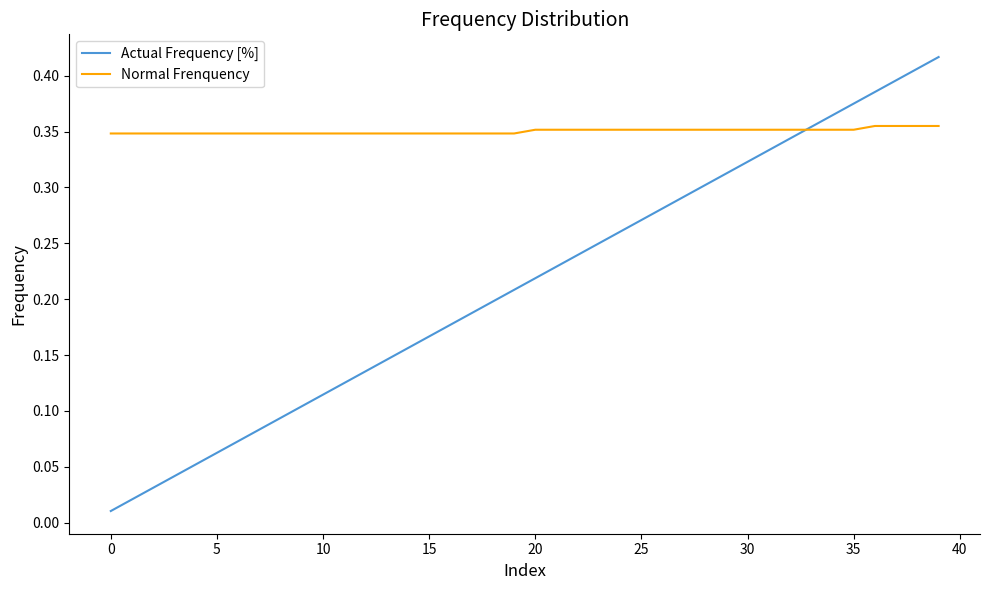

Which series has the largest total across all categories?

Normal Frenquency